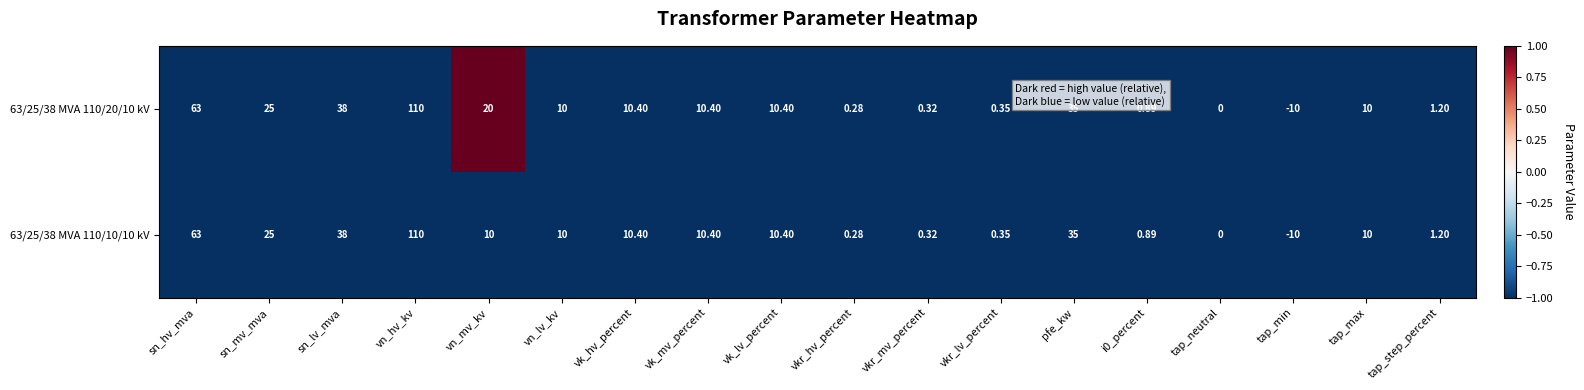

Where is 63/25/38 MVA 110/20/10 kV nearest to the value 50?

sn_lv_mva